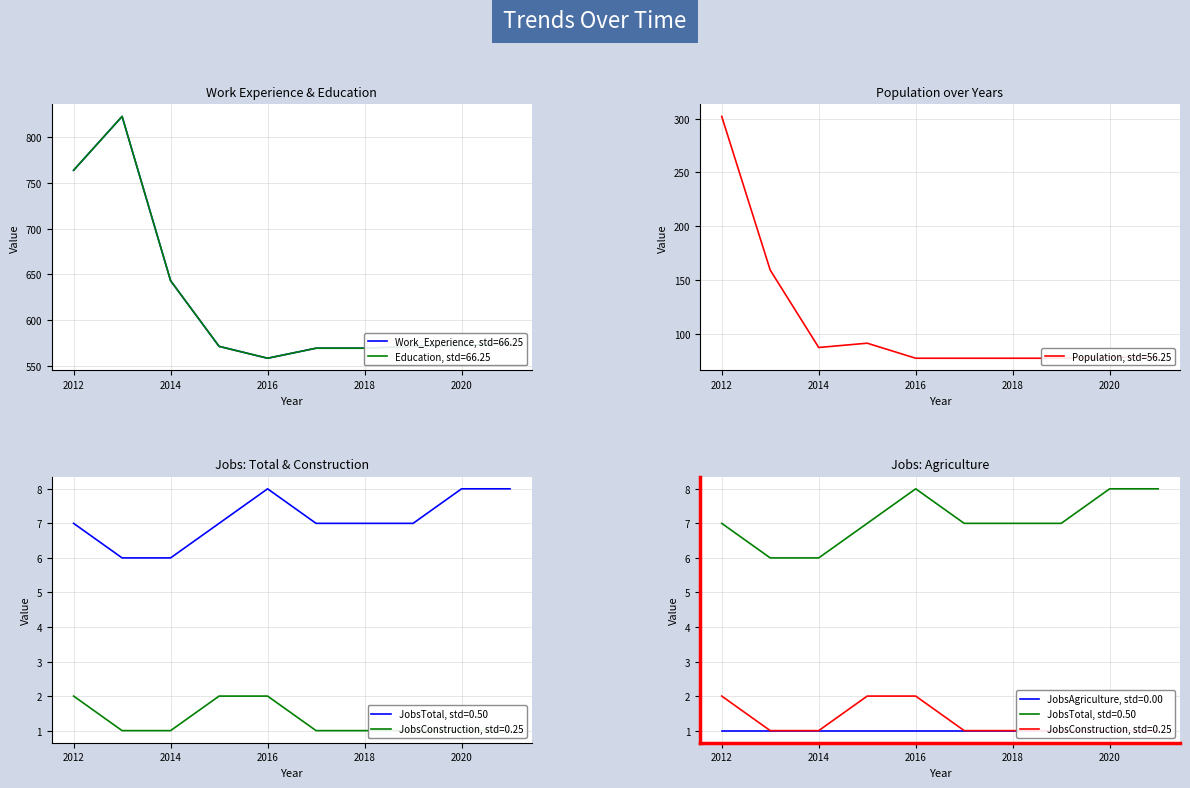

What is the sum of the Work_Experience values at 2014 and 2012?

1407